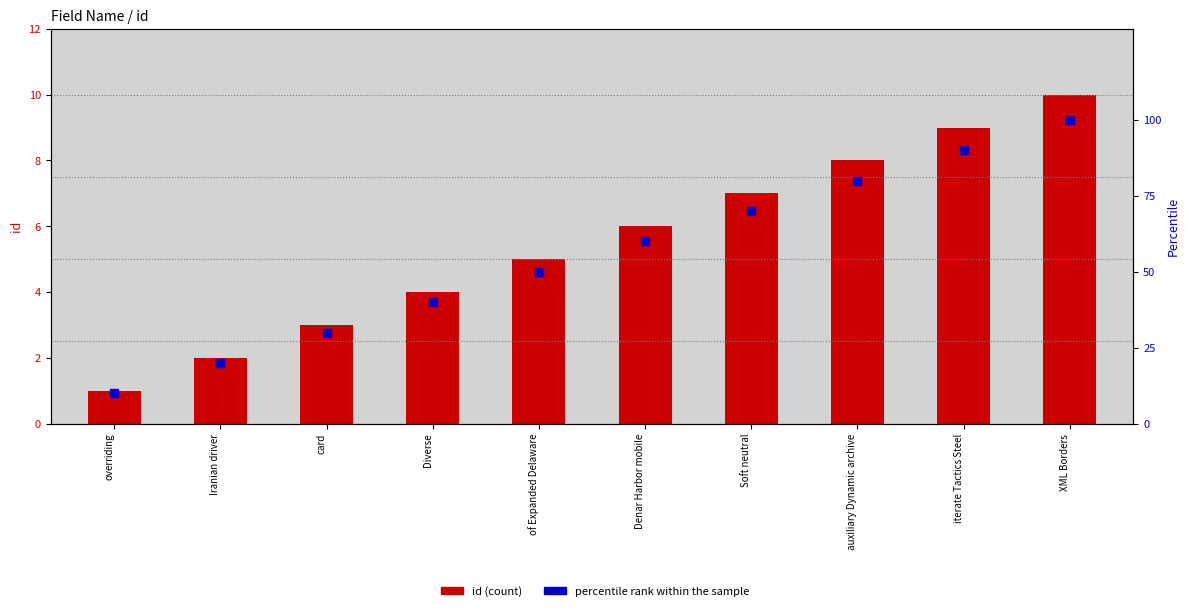

Is the value of id at XML Borders greater than the value of percentile rank within sample at overriding?

No